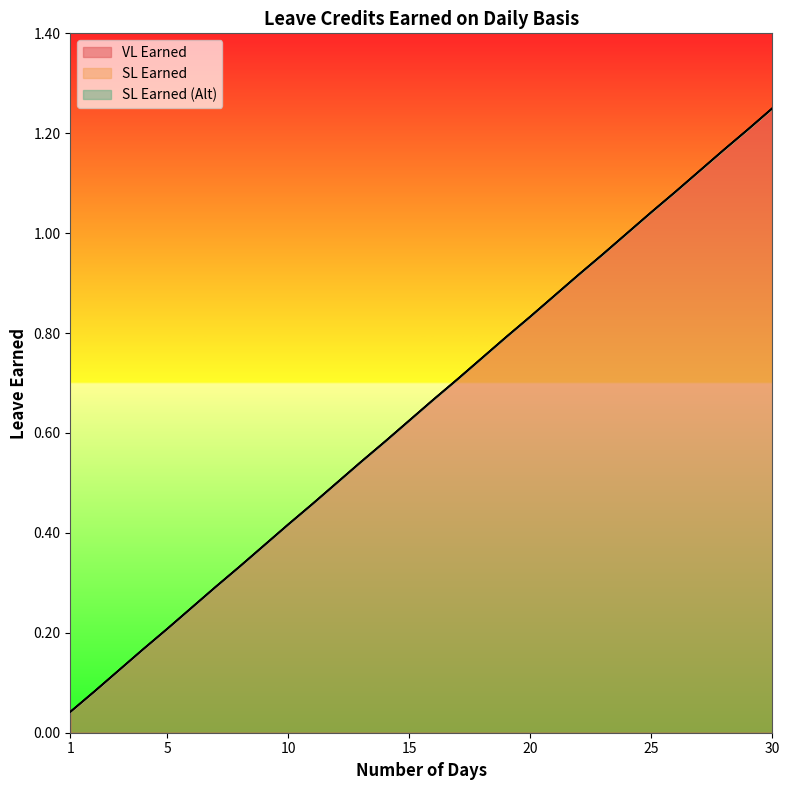

At which category does the chart reach its minimum across all series?

1